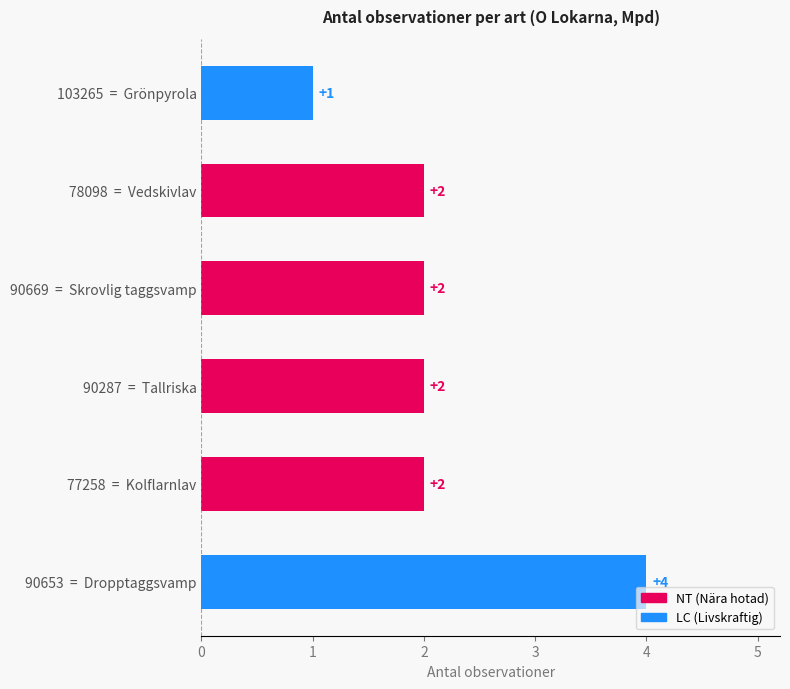

Approximately how many times larger is the value at 90287  =  Tallriska compared to 90669  =  Skrovlig taggsvamp?

1.0